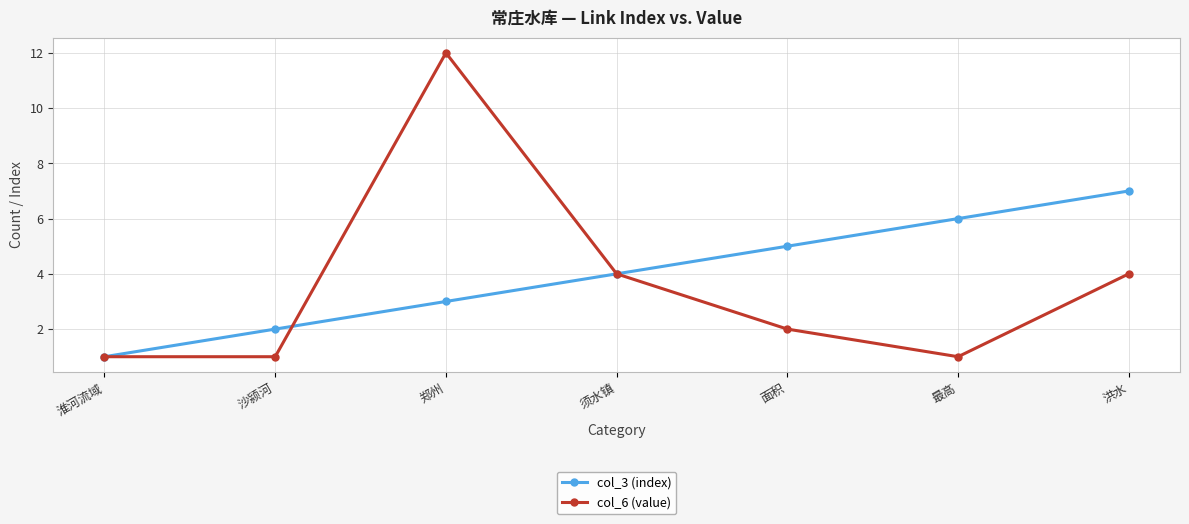

True or false: col_3 (index) has a value of 1 at 沙颍河.

False